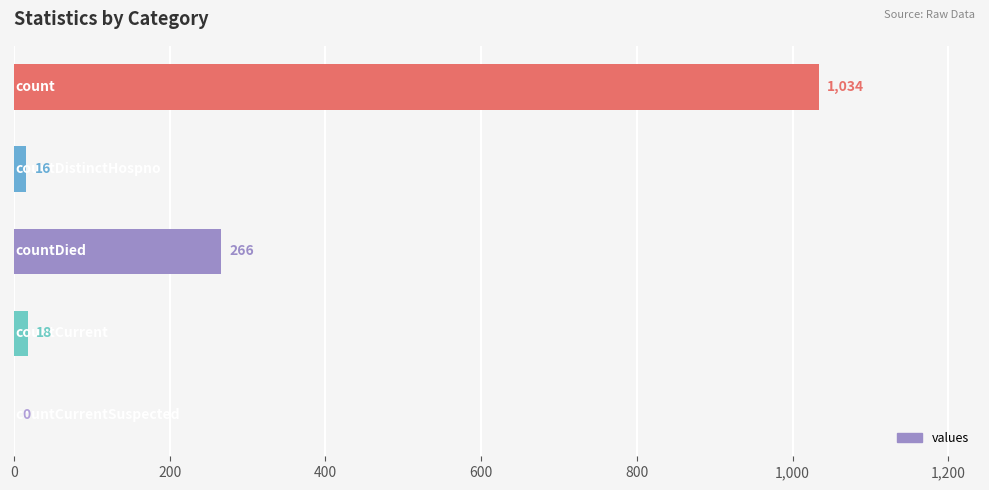

What is the sum of all values?

1334